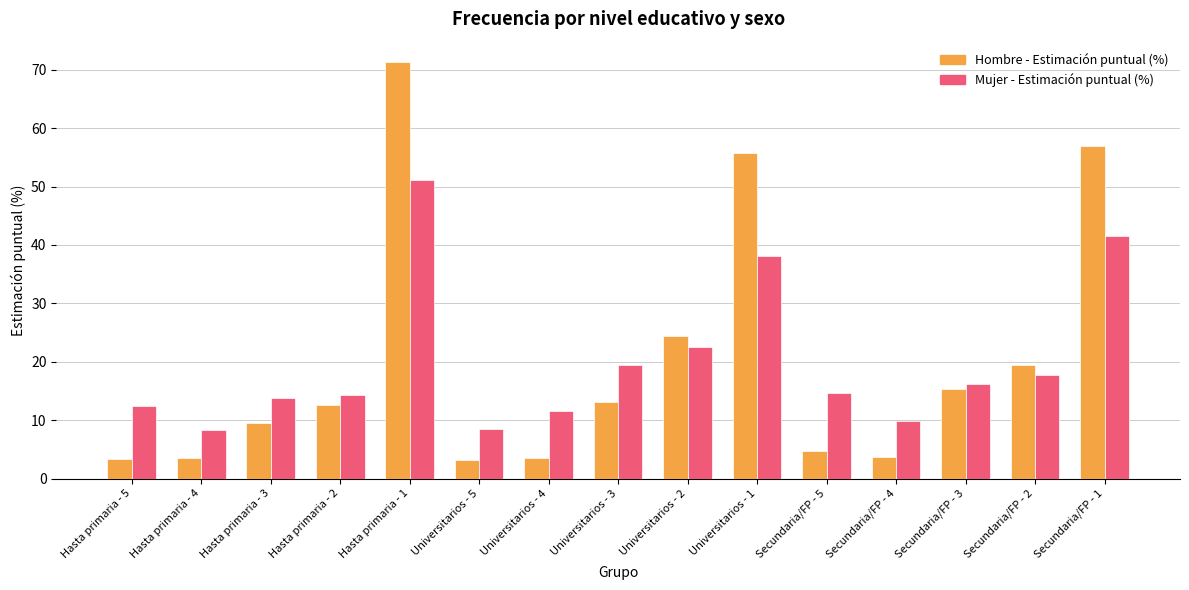

List the series in order of their peak value, highest first.

Hombre - Estimación puntual (%), Mujer - Estimación puntual (%)